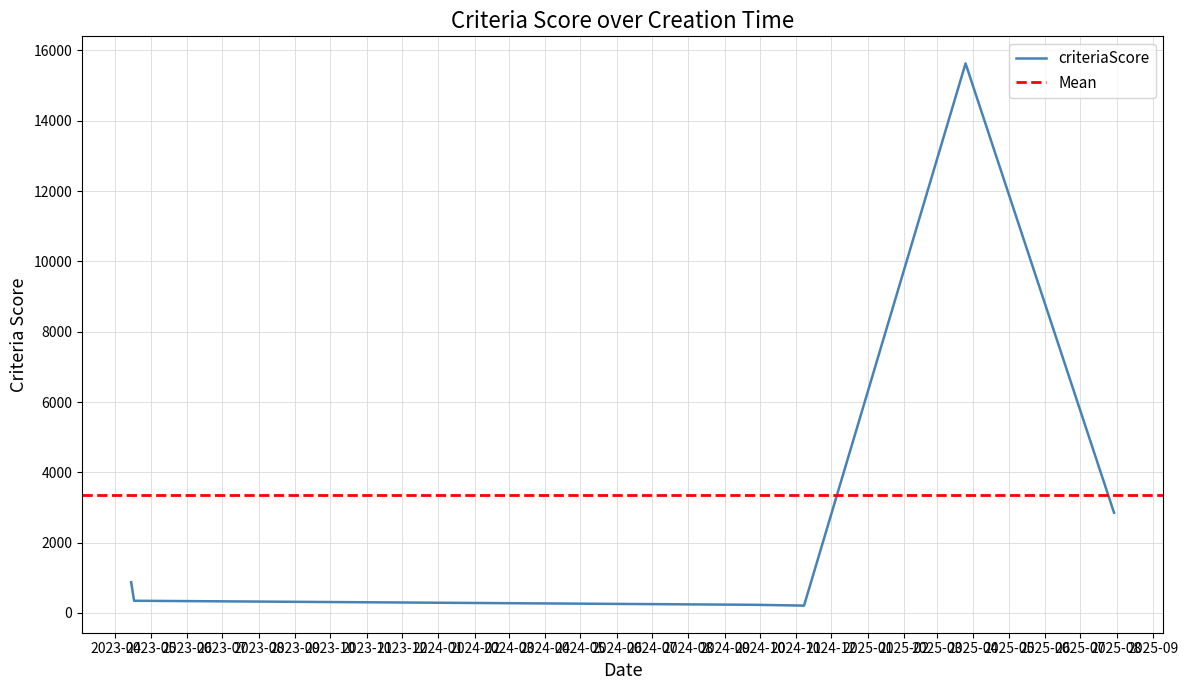

What is the maximum value for criteriaScore?

15629